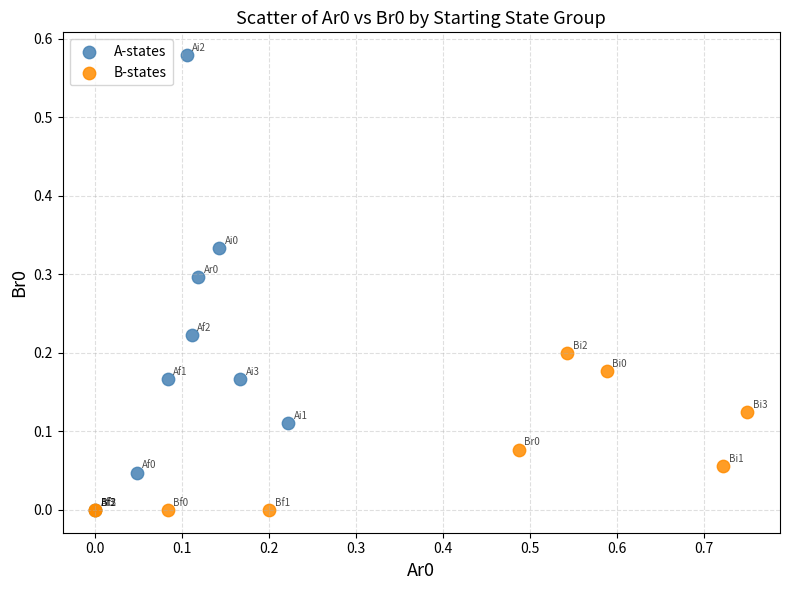

What are all the series names shown in the legend?

A-states, B-states